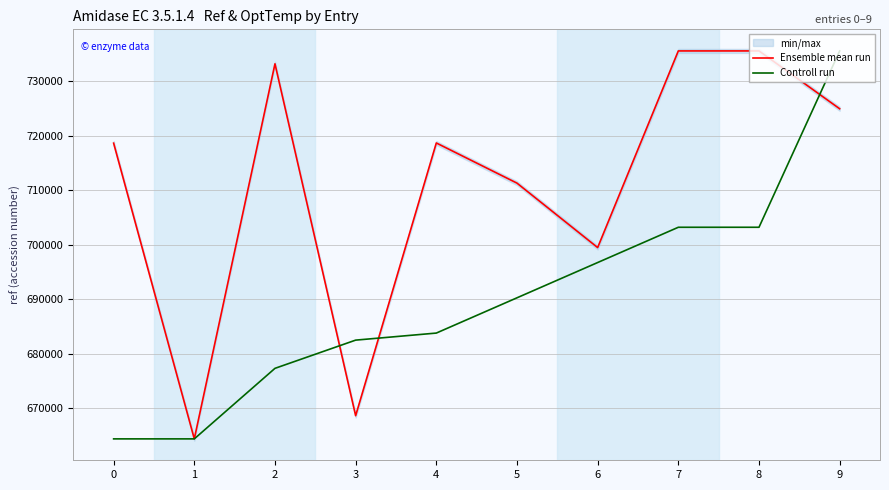

Reading left to right, transcribe all the data shown in this chart.

Ensemble mean run: 0=718637.0	1=664412.0	2=733190.0	3=668663.0	4=718672.0	5=711308.0	6=699491.0	7=735550.0	8=735550.0	9=724942.0
Controll run: 0=664412.0	1=664412.0	2=677346.2	3=682519.9	4=683813.3	5=690280.4	6=696747.5	7=703214.5	8=703214.5	9=735550.0